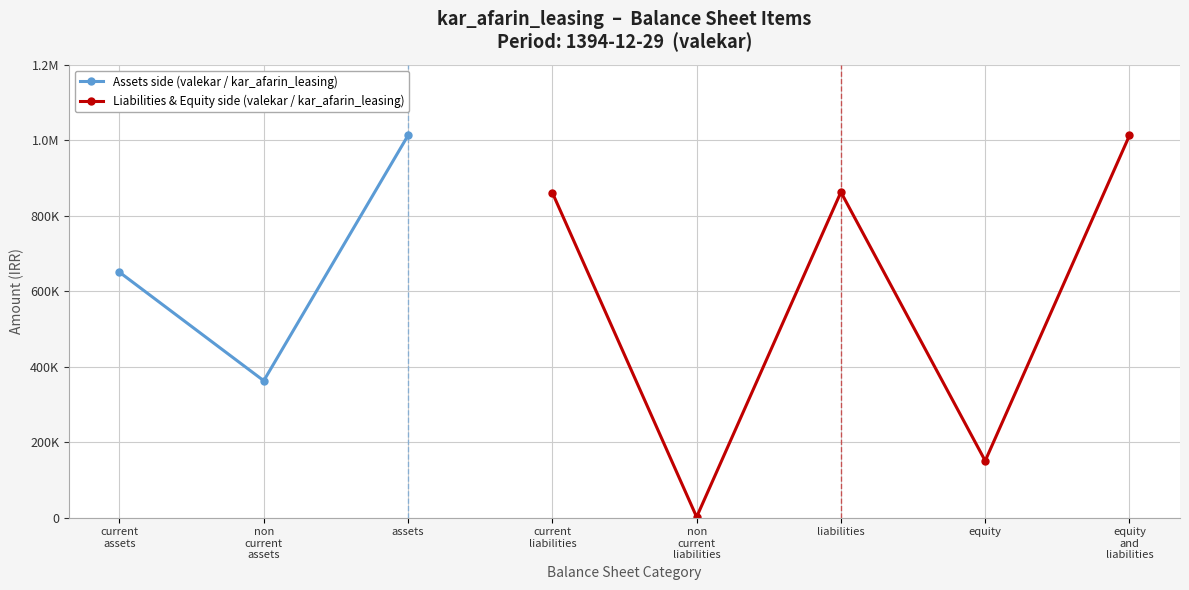

Where does the Liabilities & Equity side (valekar / kar_afarin_leasing) series first go above 150209?

current
liabilities